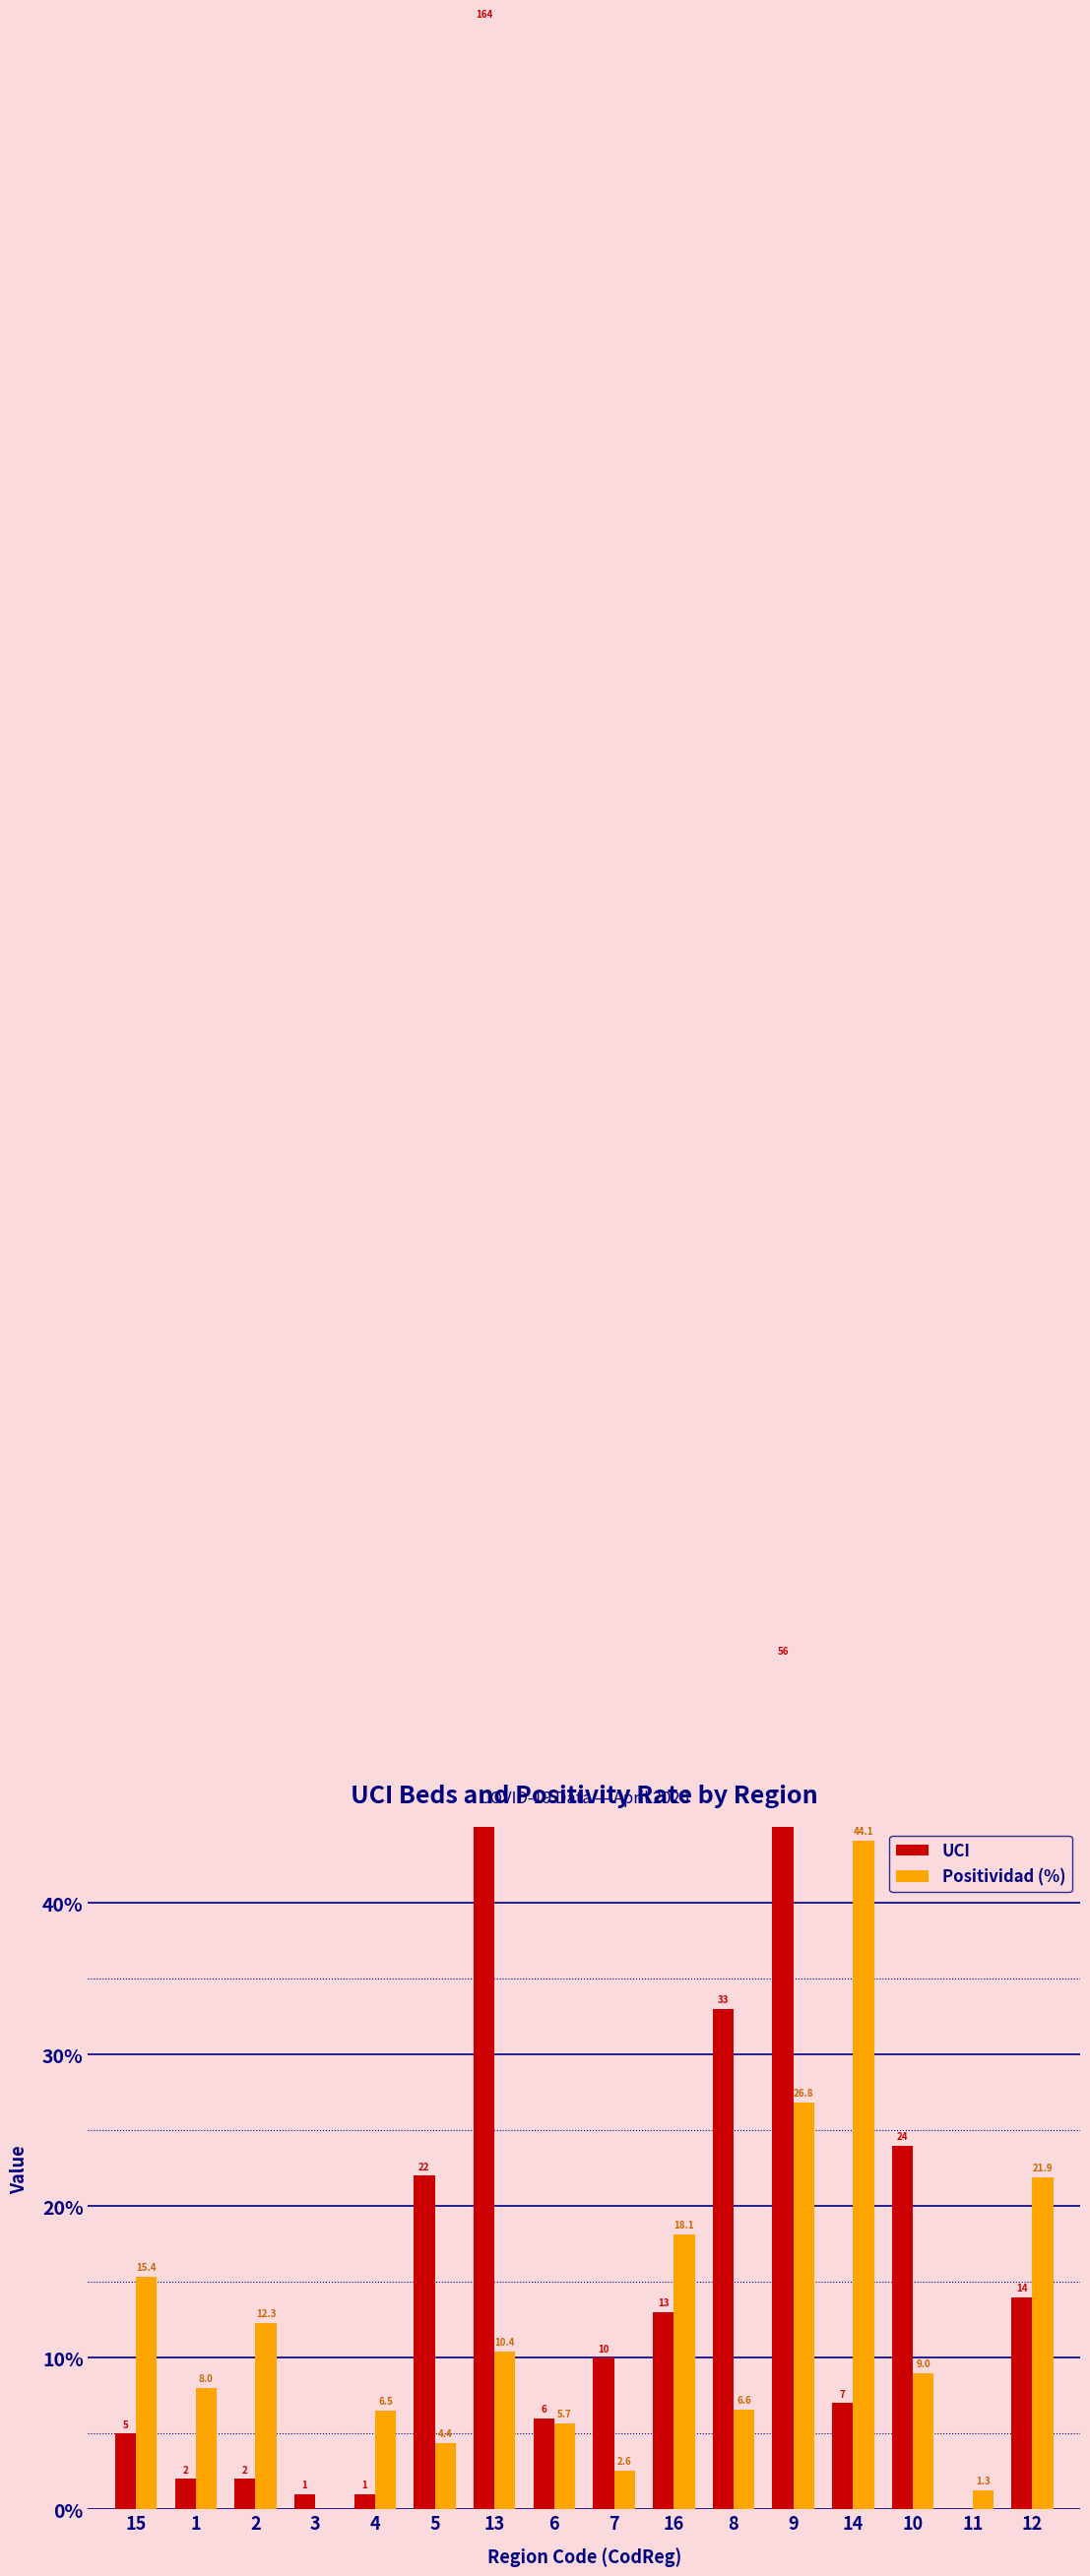

What is the spread (max minus min) of values at 11?

1.3